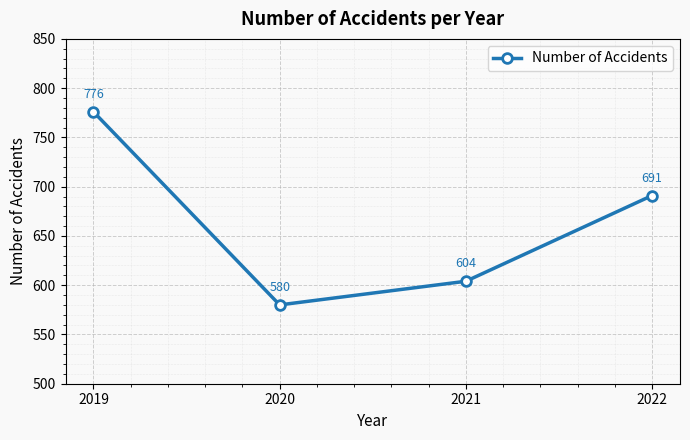

Read the value at 2022, to the nearest 50.

700